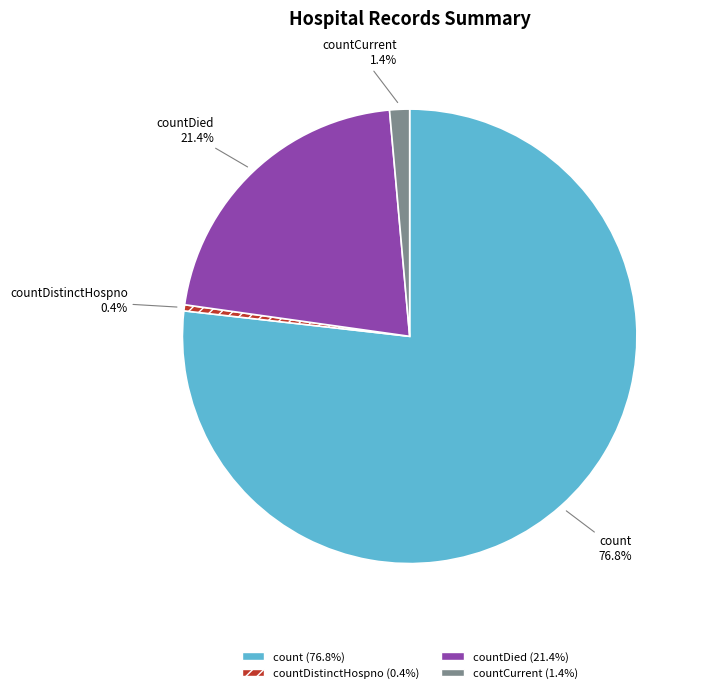

Which has a higher value, countCurrent or count?

count